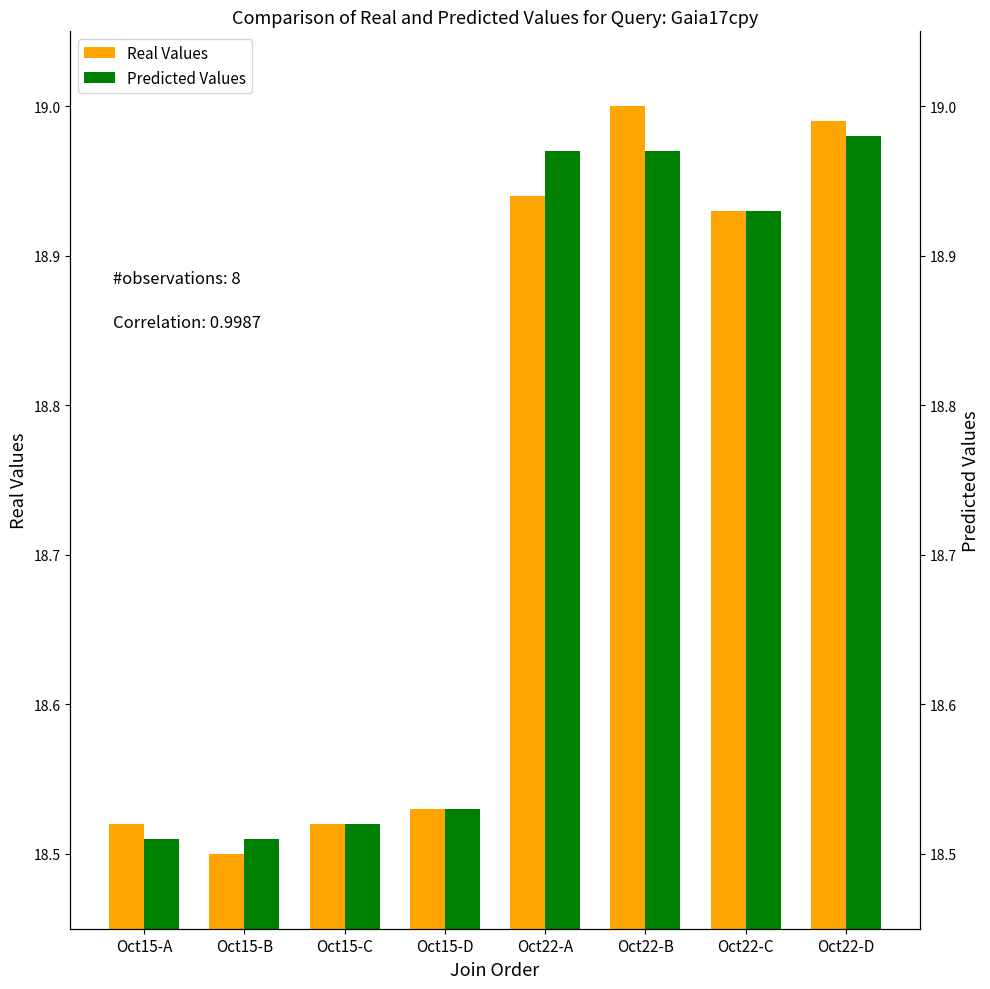

The Real Values series shows 18.5 at Oct15-C. True or false?

True